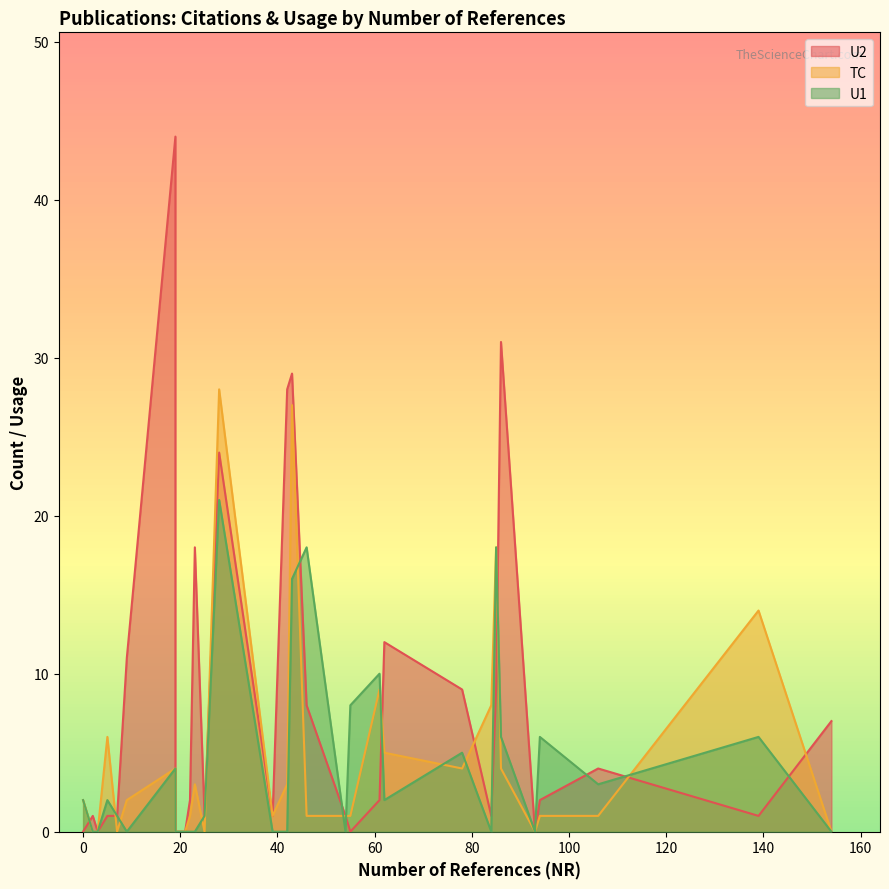

What are all the series names shown in the legend?

U2, TC, U1